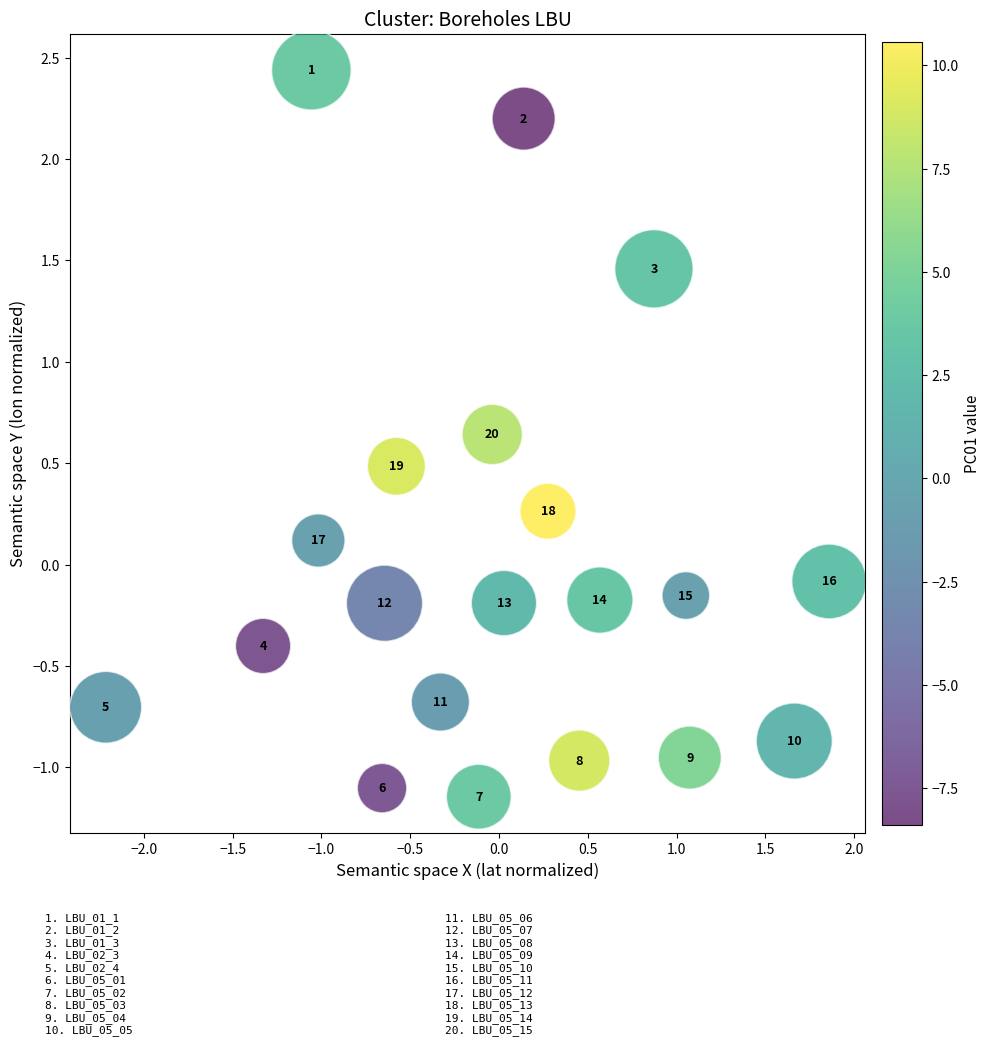

What is the range of Y values (max minus min)?

3.6